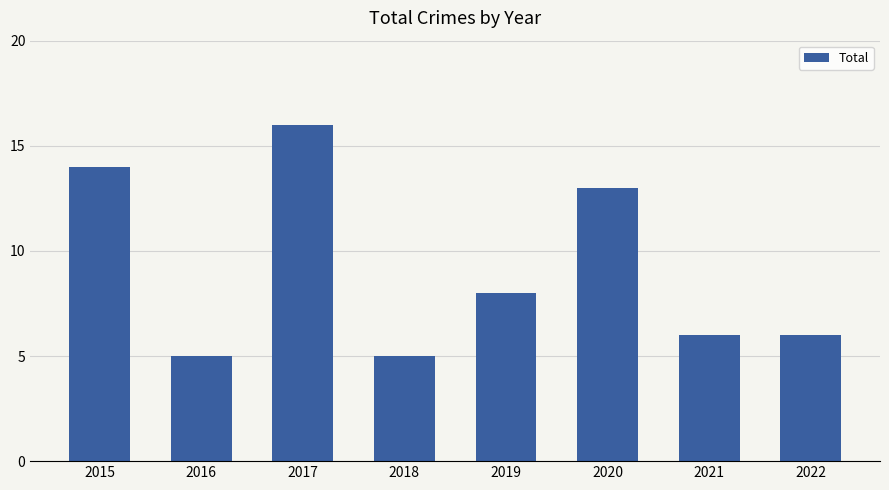

The chart shows a value of 5 at 2018. True or false?

True